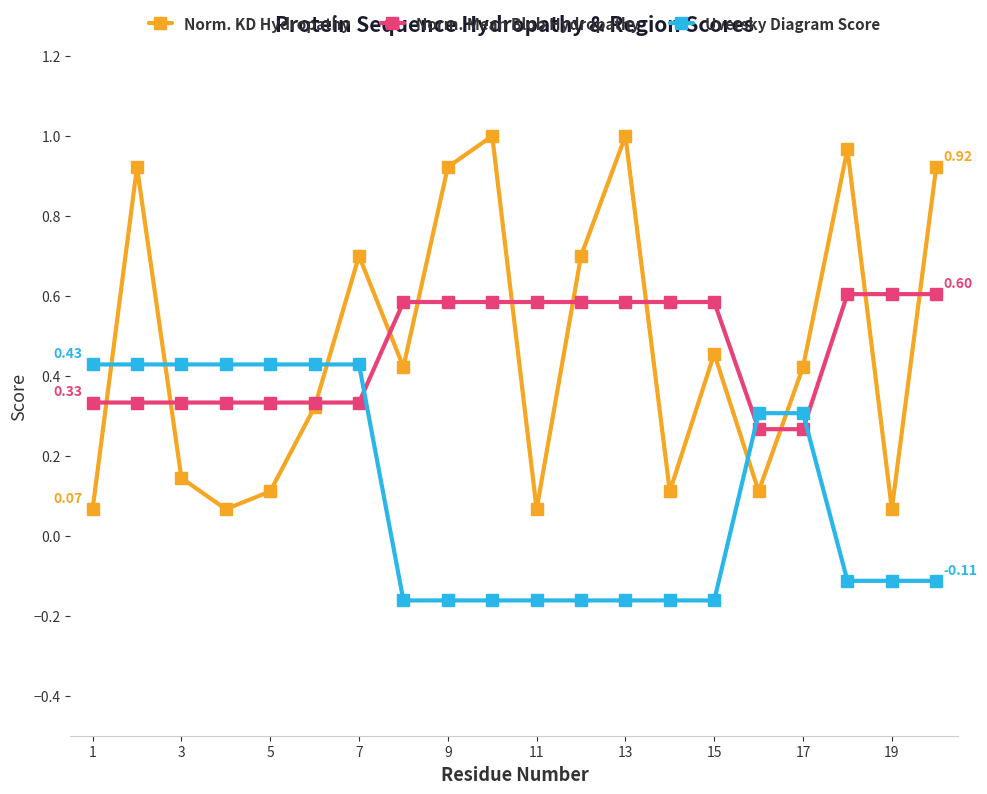

How many times do Norm. Mean Blob Hydropathy and Uversky Diagram Score cross each other?

3